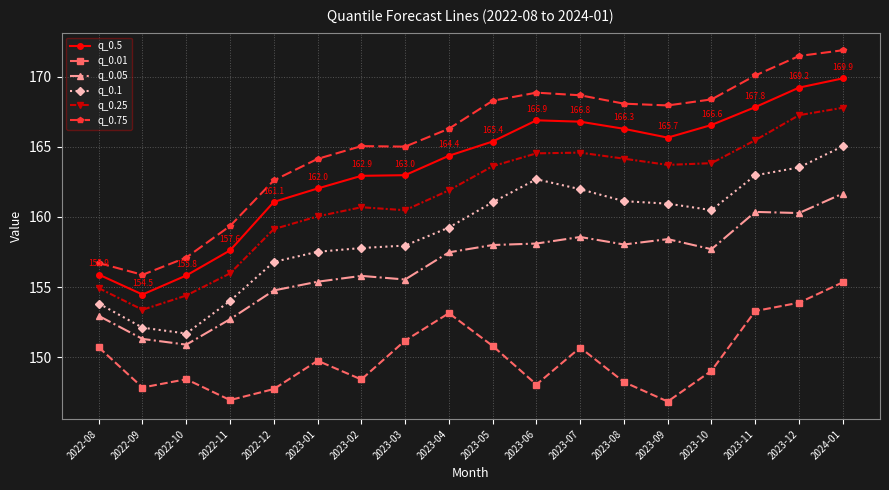

Which series has the widest spread of values?

q_0.75